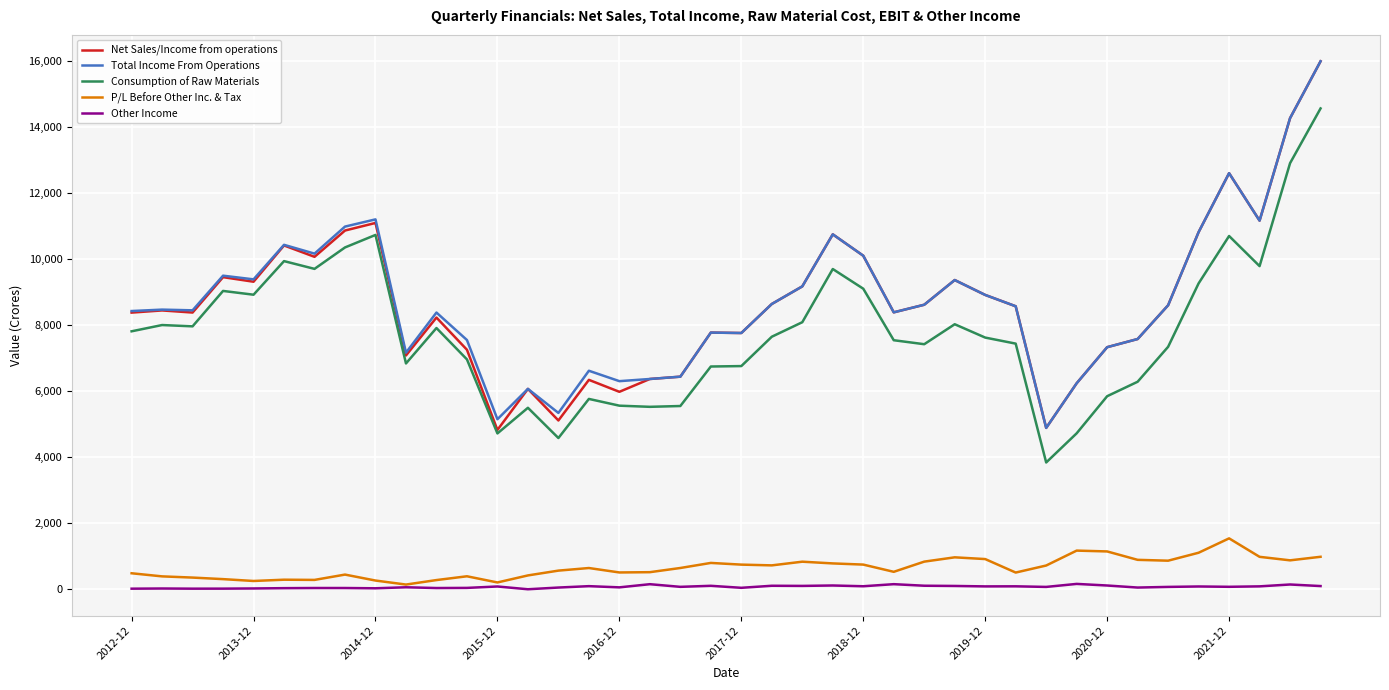

True or false: P/L Before Other Inc. & Tax and Total Income From Operations cross at least once.

False